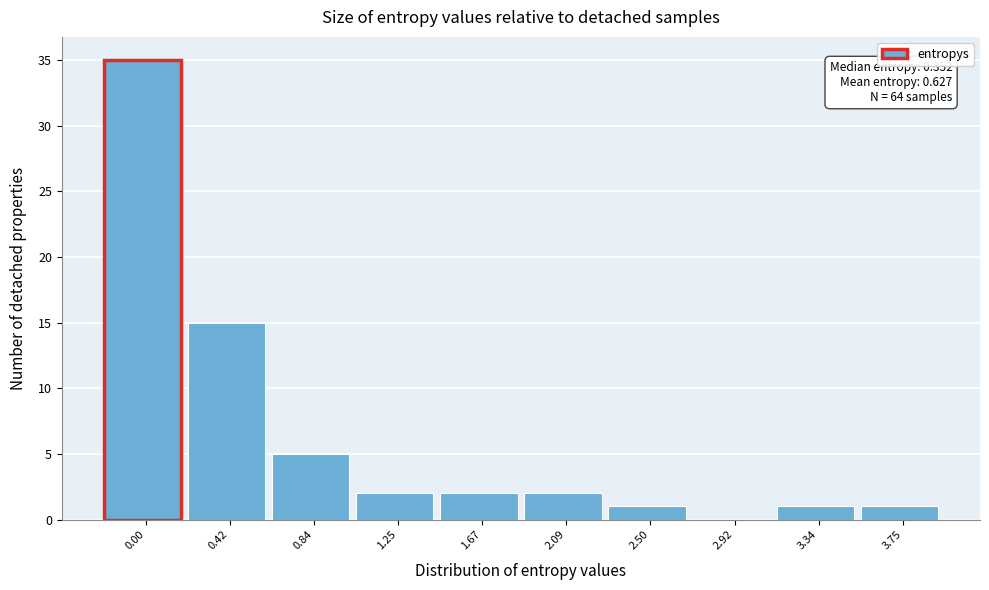

Reading right to left, what are all the values shown in this chart?

3.75=1	3.34=1	2.92=0	2.50=1	2.09=2	1.67=2	1.25=2	0.84=5	0.42=15	0.00=35